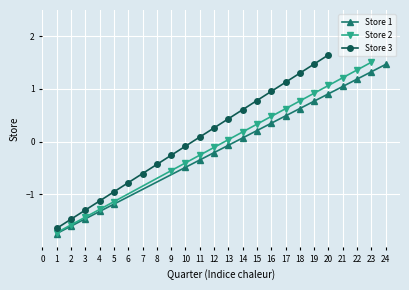

True or false: Store 1 has more than 2 interior local peaks.

False